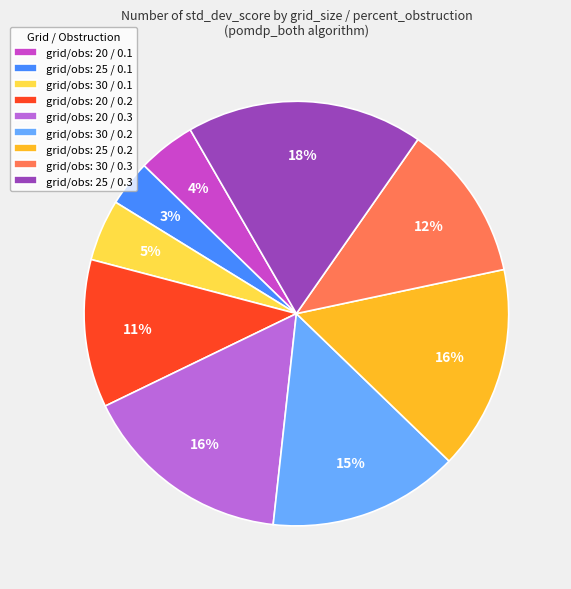

Does grid/obs: 25 / 0.2 account for over 50% of the chart?

No